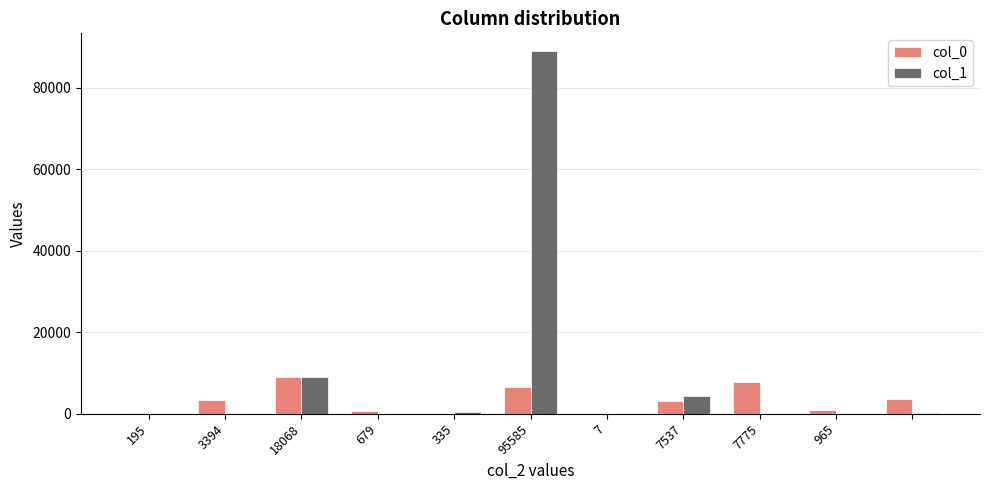

Are the bars horizontal?

No